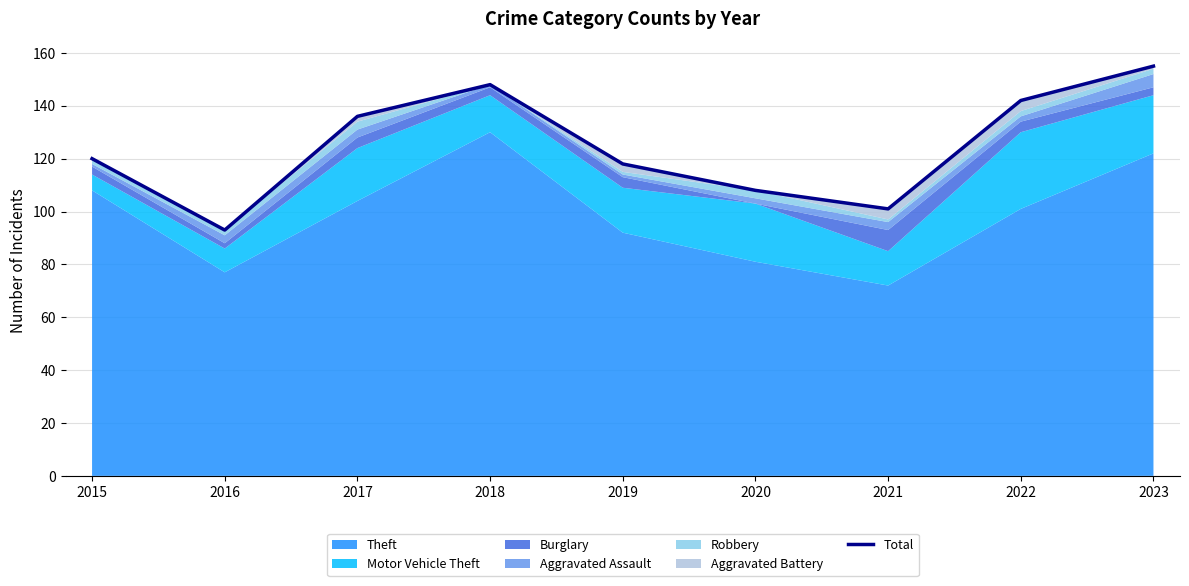

Which category has the lowest value across all series?

2016